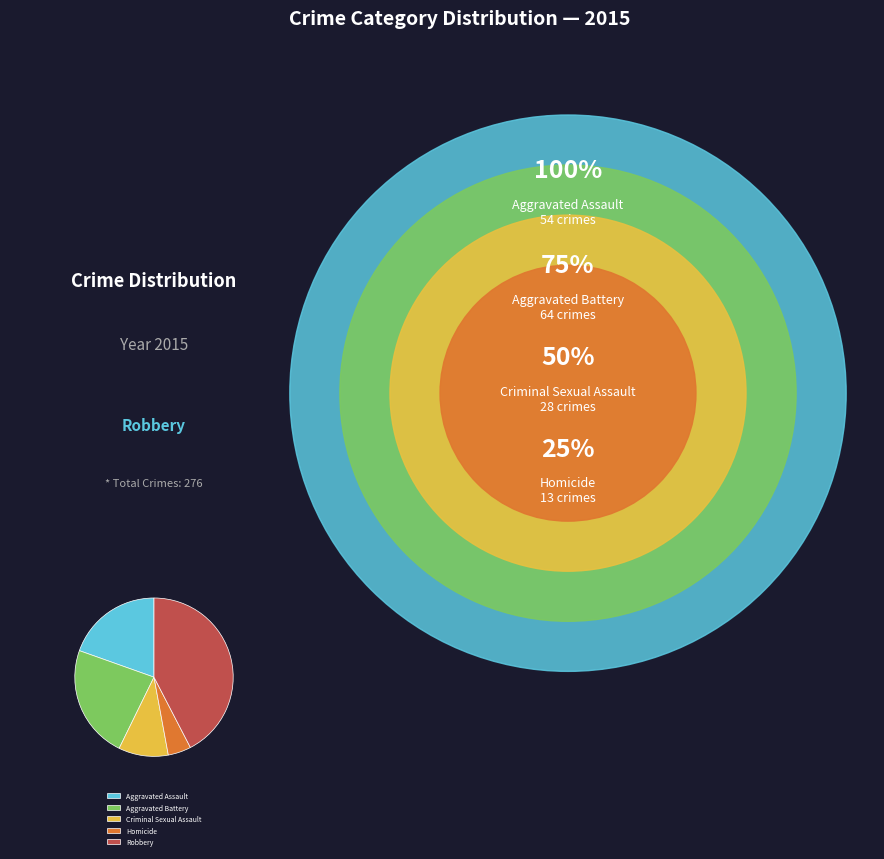

The Homicide slice represents 5% of the pie. True or false?

True